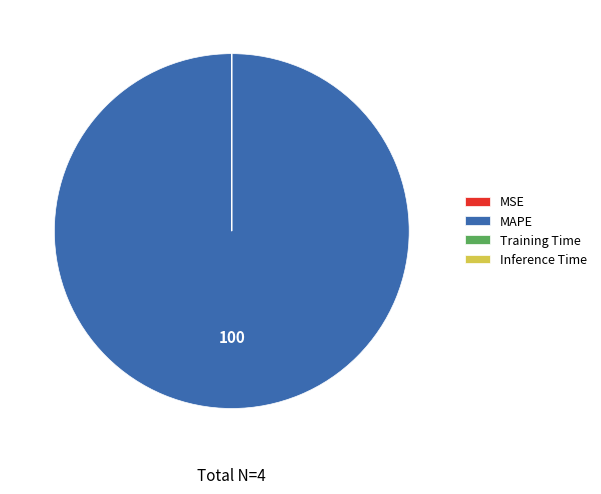

The MAPE slice represents 100% of the pie. True or false?

True